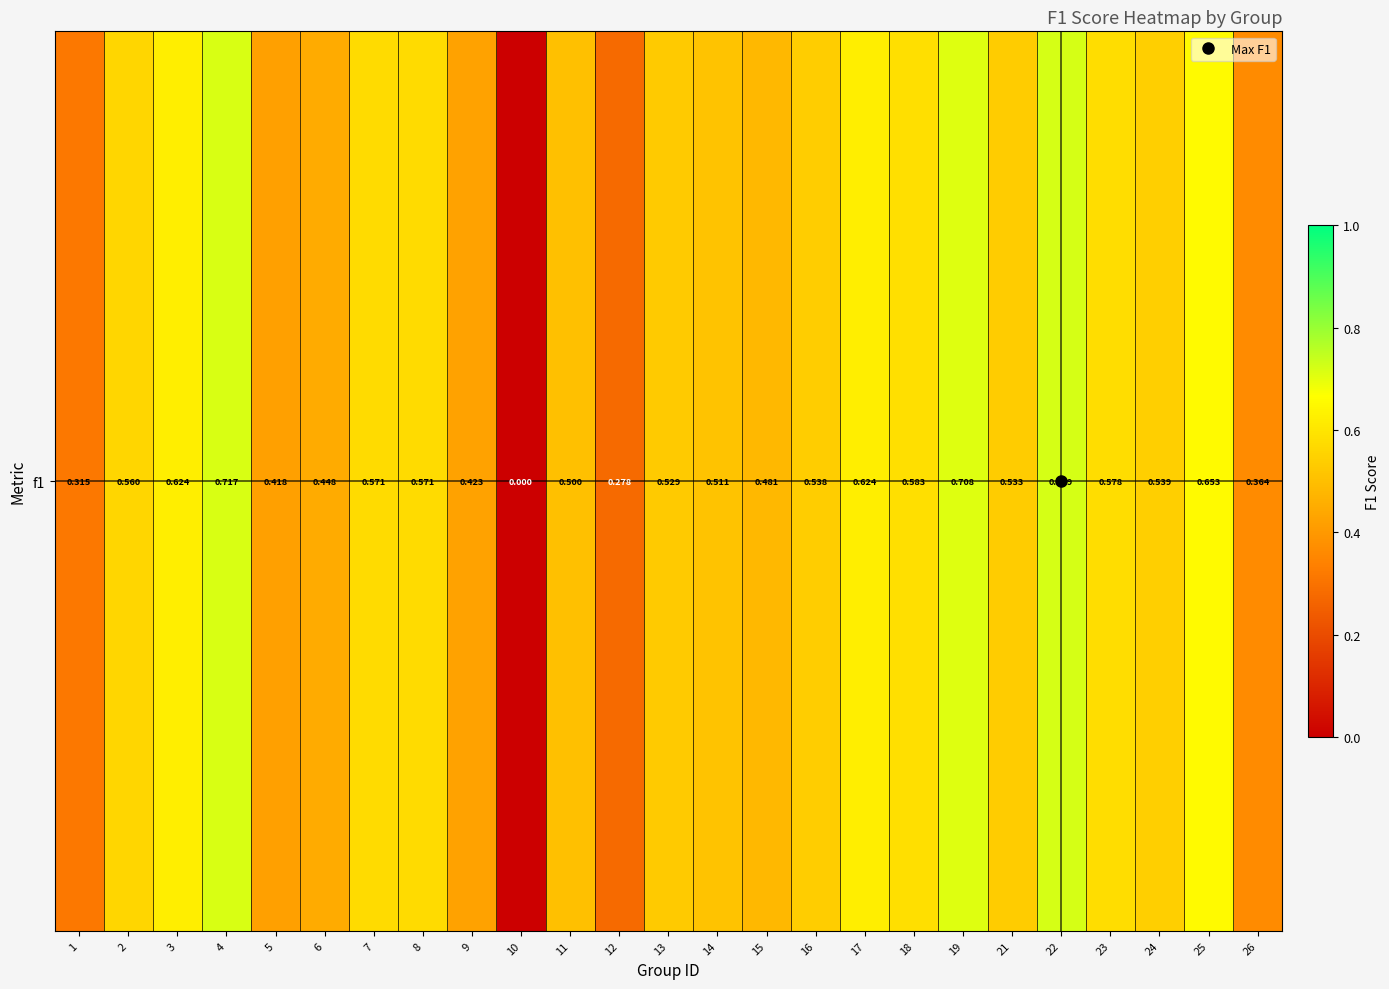

At which label is the value closest to 0?

10